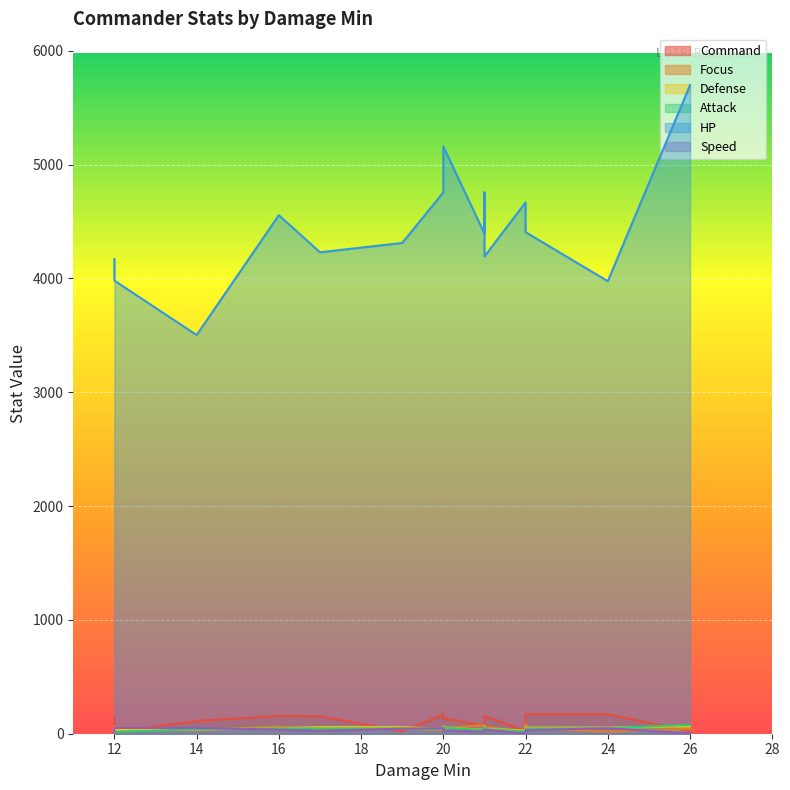

Which series changed the most between 14 and 21?

HP